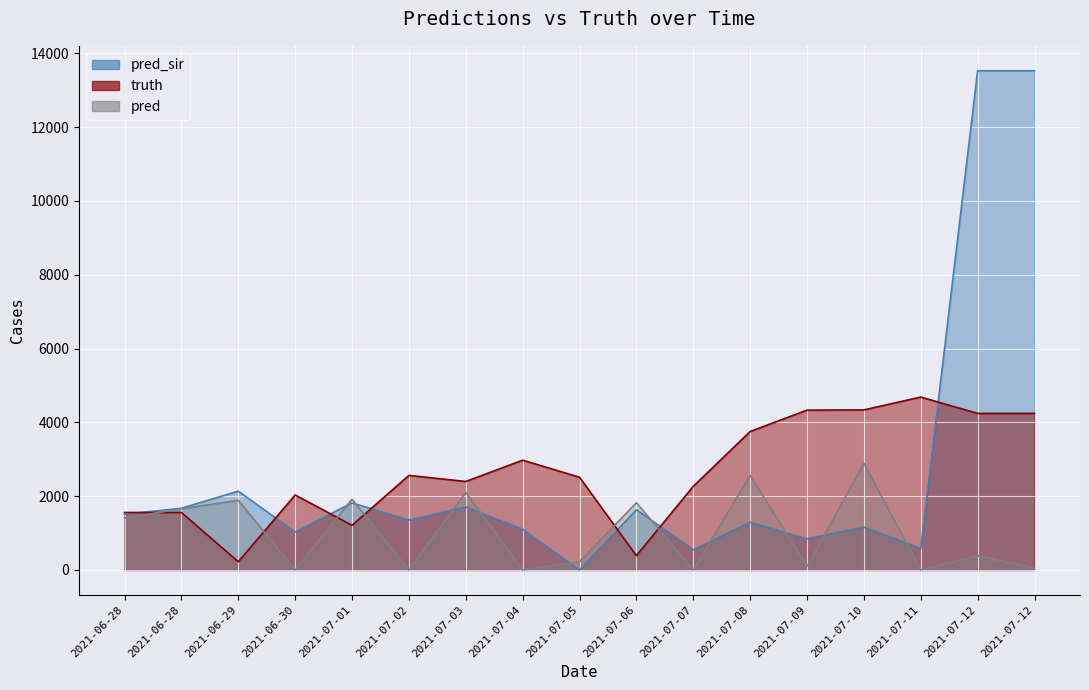

True or false: truth and pred_sir cross at least once.

True